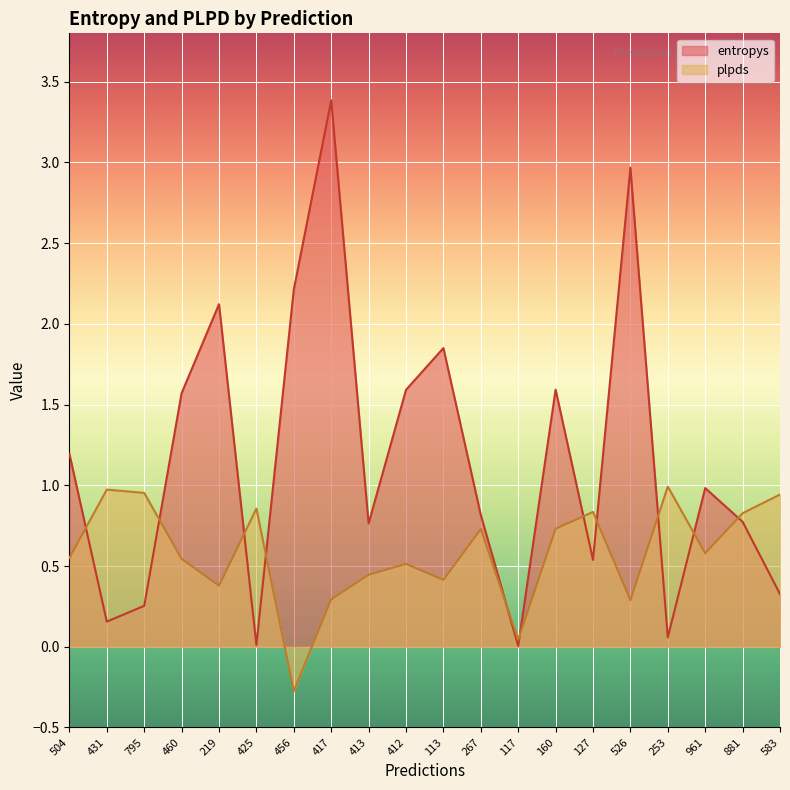

At which category does the chart reach its minimum across all series?

456